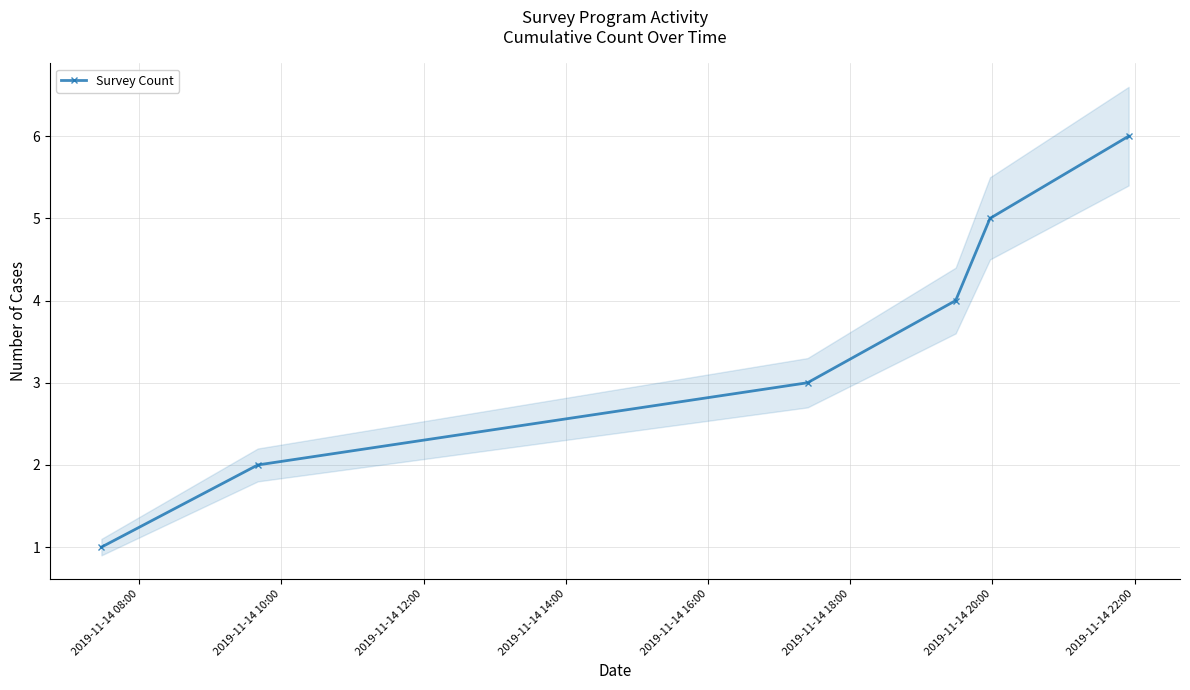

How many categories are shown in the chart?

6